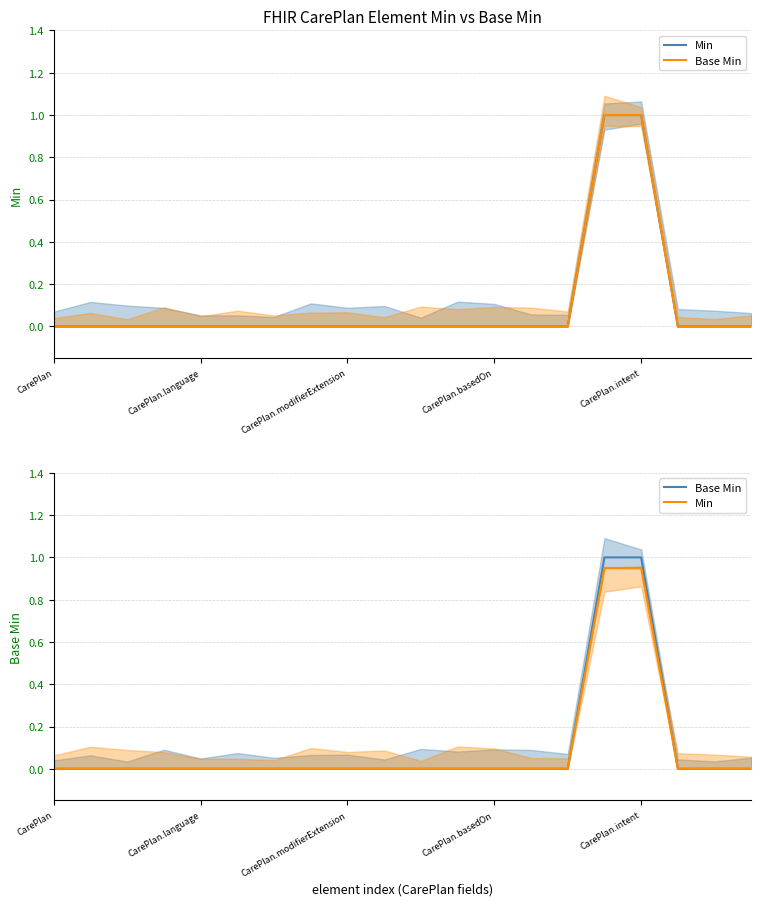

How many values in Base Min are above zero?

2